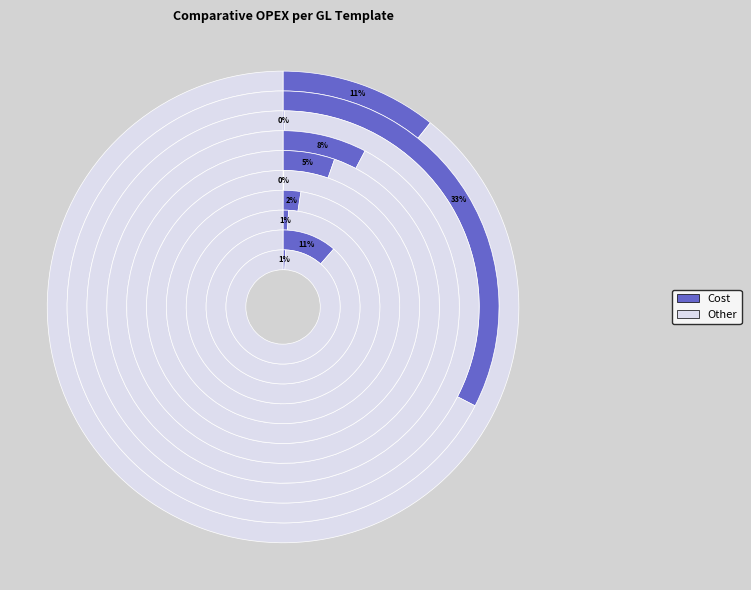

Is there a majority slice in this chart?

No